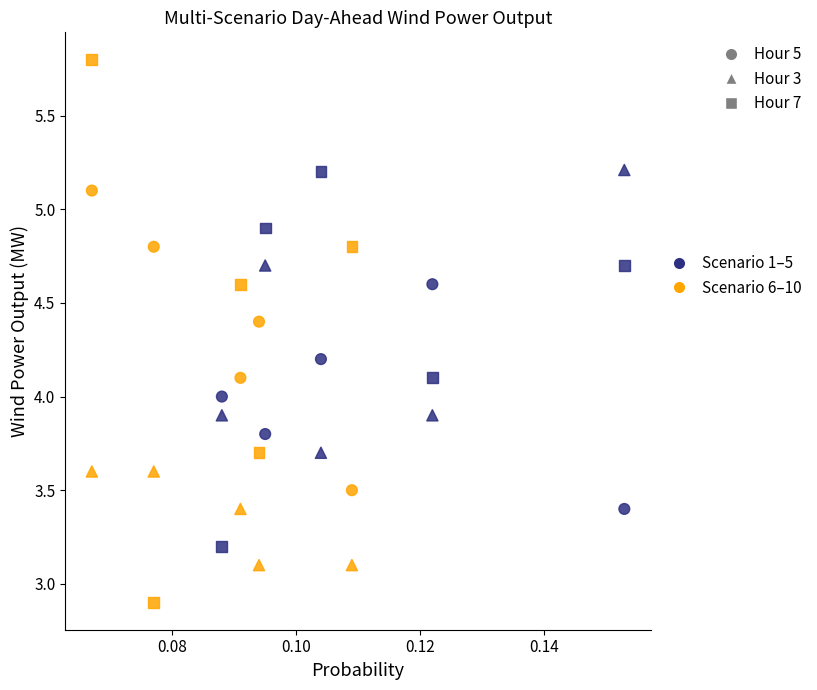

How many points are shown in the scatter plot?

30